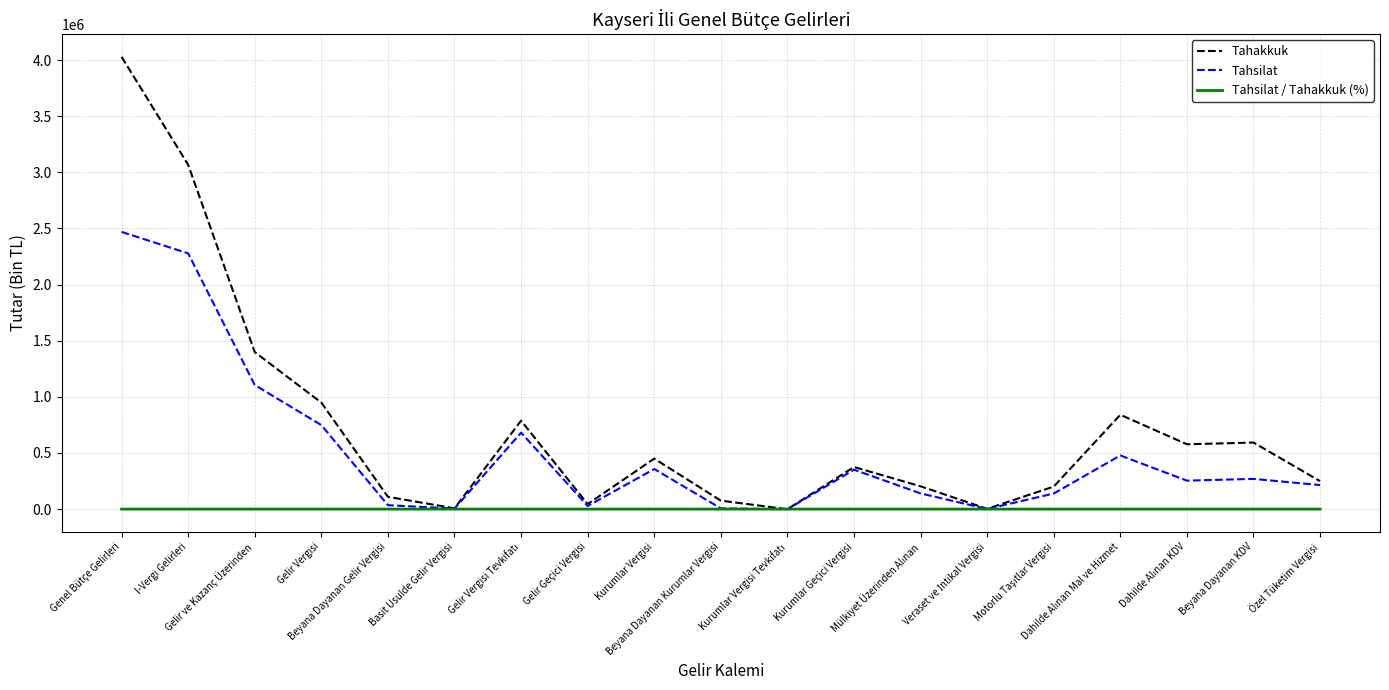

Which series has the widest spread of values?

Tahakkuk